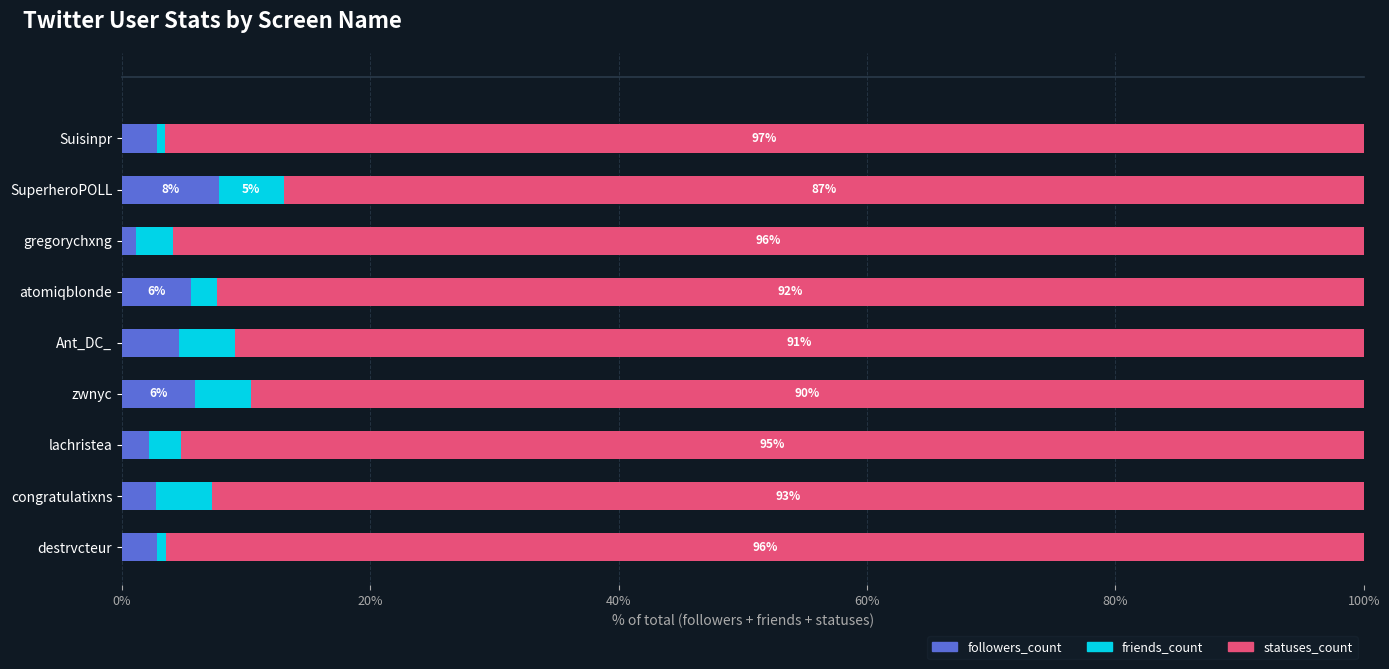

The value of followers_count at Ant_DC_ is 4.6. True or false?

True